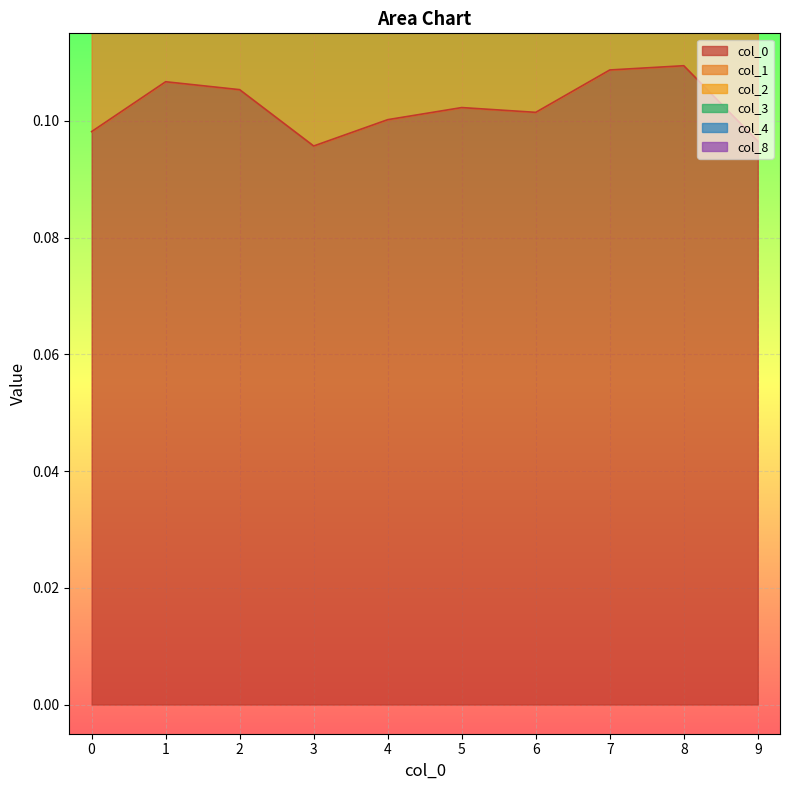

What is the minimum value shown in the chart?

0.1